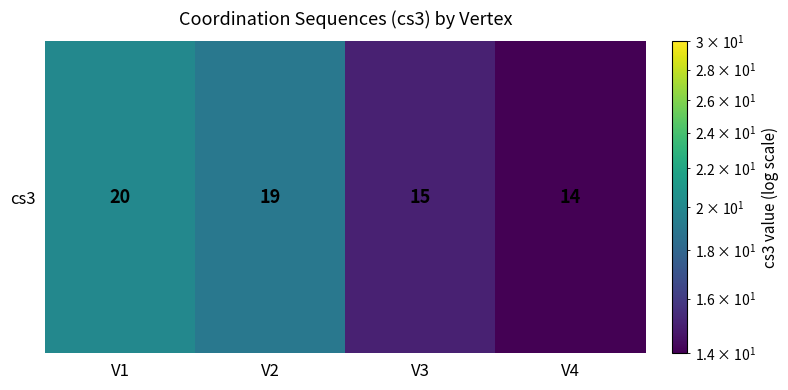

What is the average value?

17